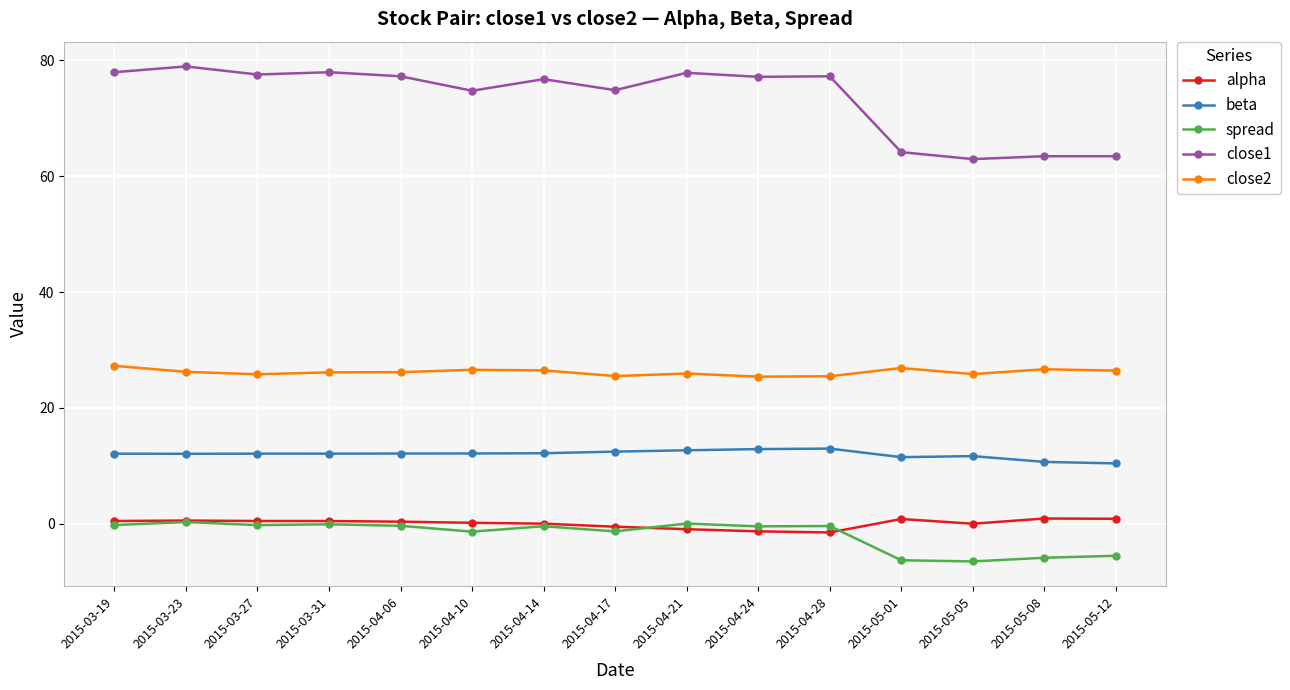

The value of close2 at 2015-03-27 is 25.8. True or false?

True